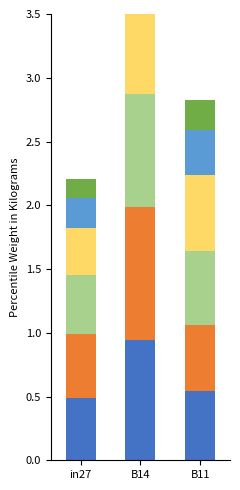

At which label is job21_scenario1_49 closest to 0?

in27